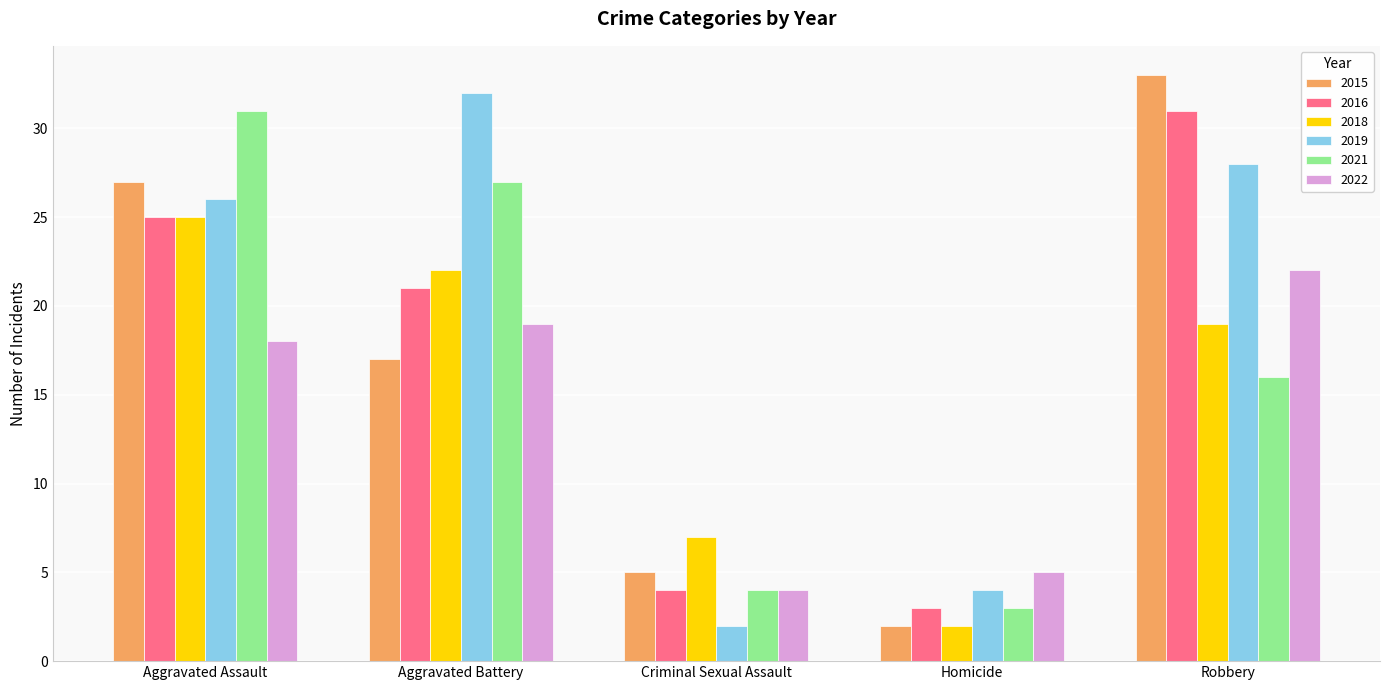

What are all the series names shown in the legend?

2015, 2016, 2018, 2019, 2021, 2022